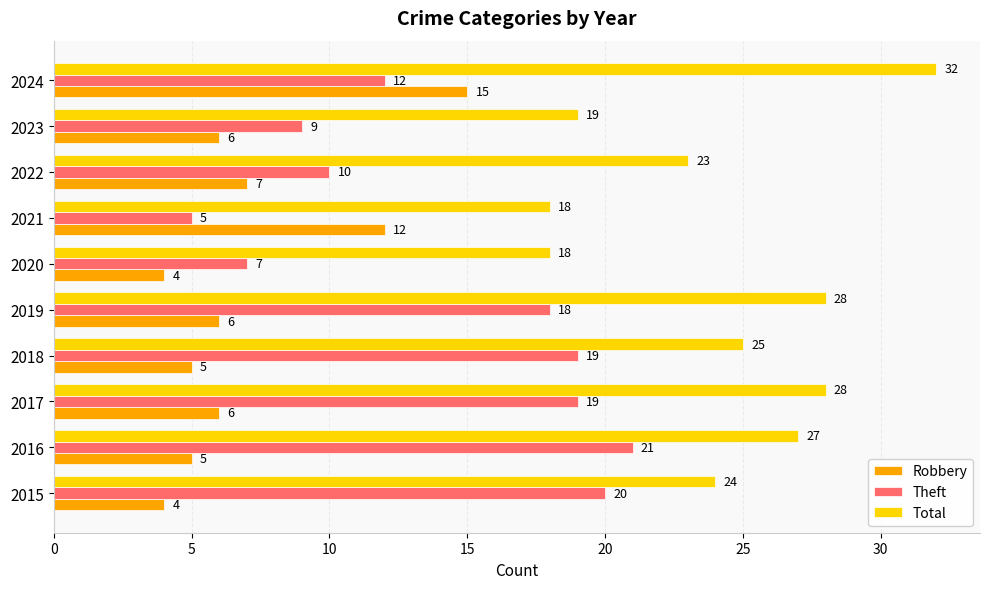

Rank the series by their maximum value, from lowest to highest.

Robbery, Theft, Total